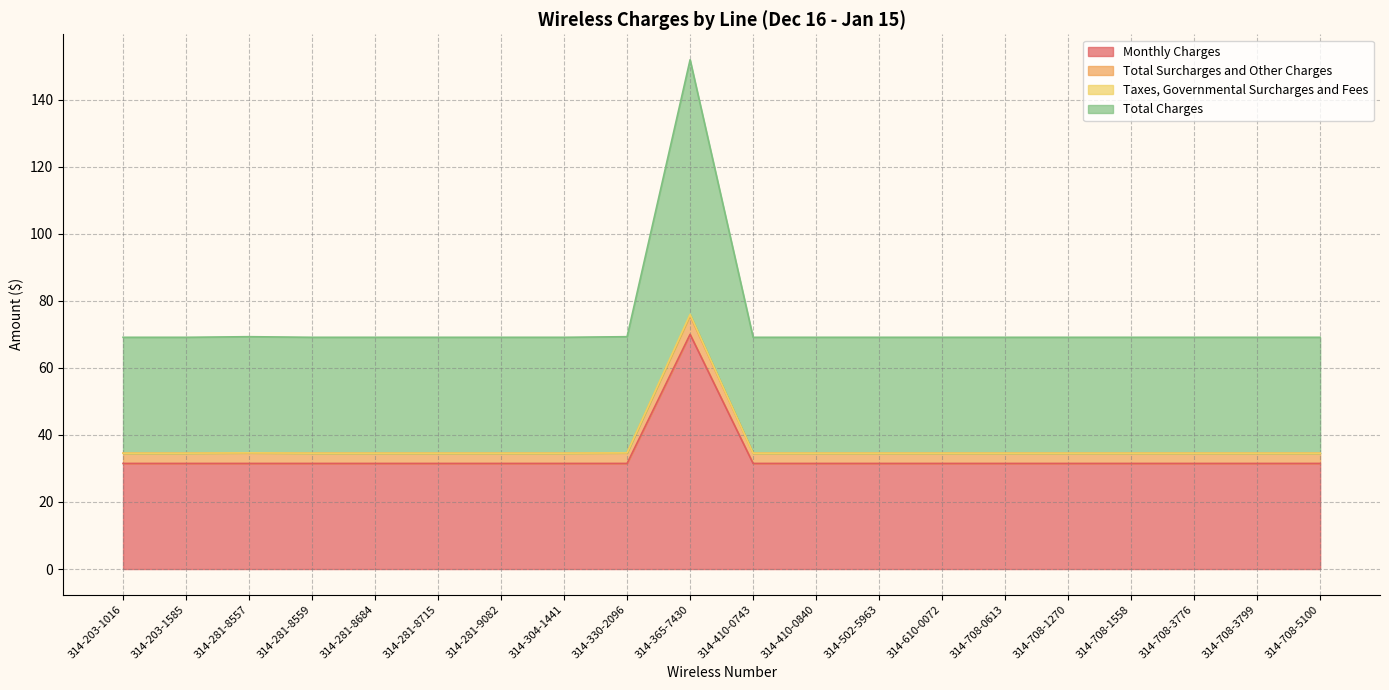

Rank the categories by Total Charges value from highest to lowest.

314-365-7430, 314-281-8557, 314-330-2096, 314-203-1016, 314-203-1585, 314-281-8559, 314-281-8684, 314-281-8715, 314-281-9082, 314-304-1441, 314-410-0743, 314-410-0840, 314-502-5963, 314-610-0072, 314-708-0613, 314-708-1270, 314-708-1558, 314-708-3776, 314-708-3799, 314-708-5100